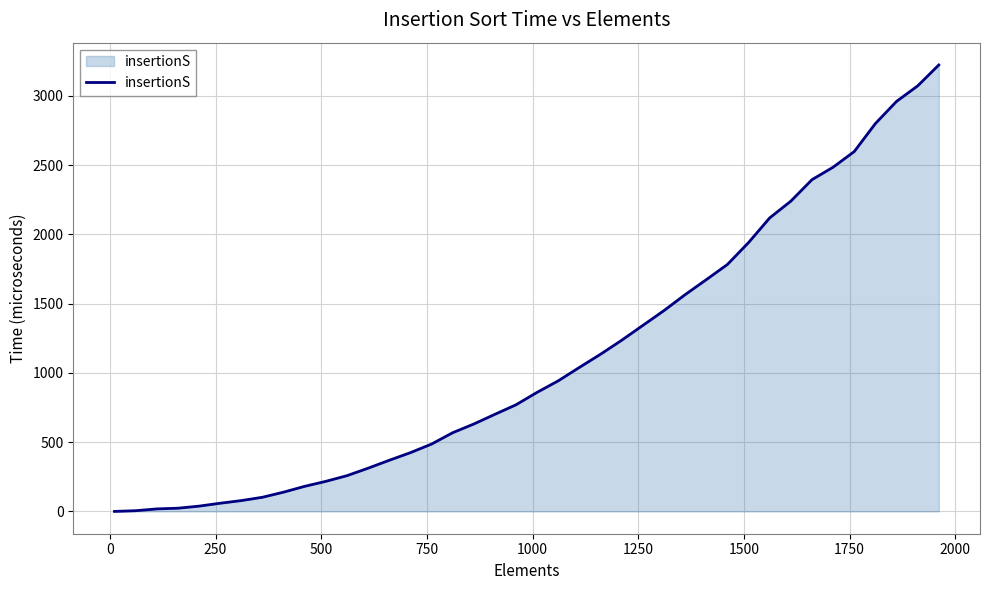

What is the difference between the maximum and minimum values?

3223